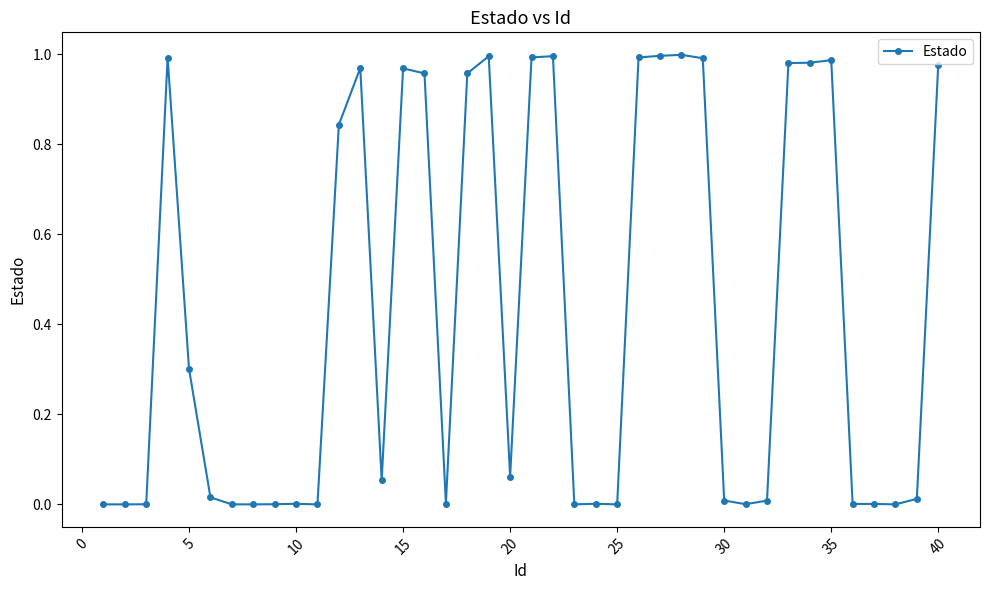

True or false: there are more than 1 points higher than both neighbors.

True